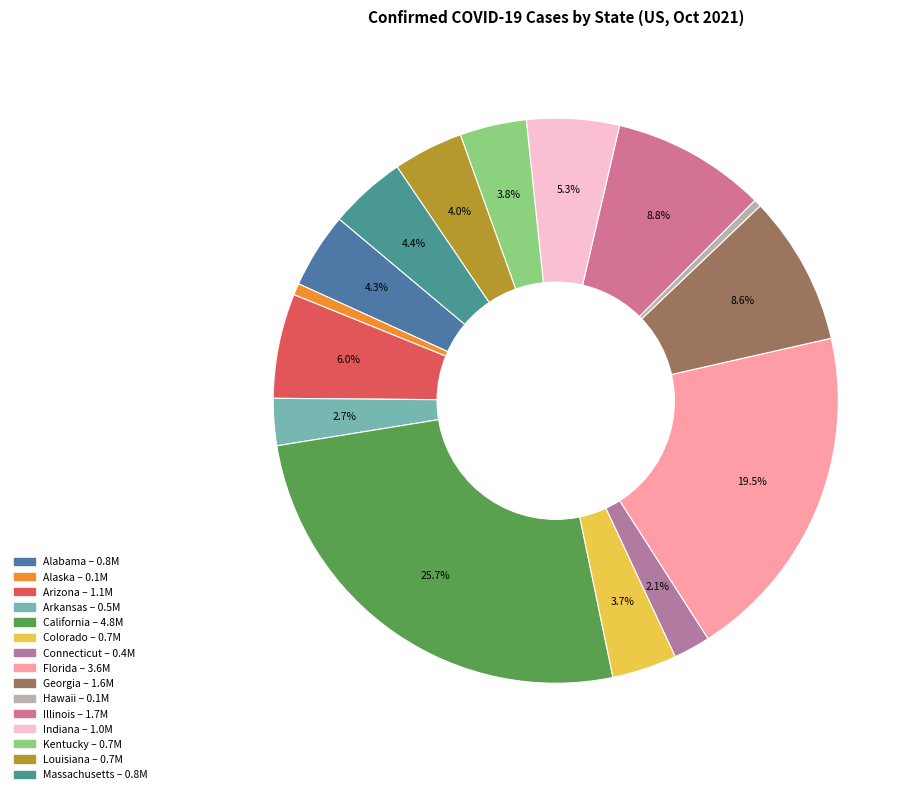

Between Louisiana and Hawaii, which is larger?

Louisiana